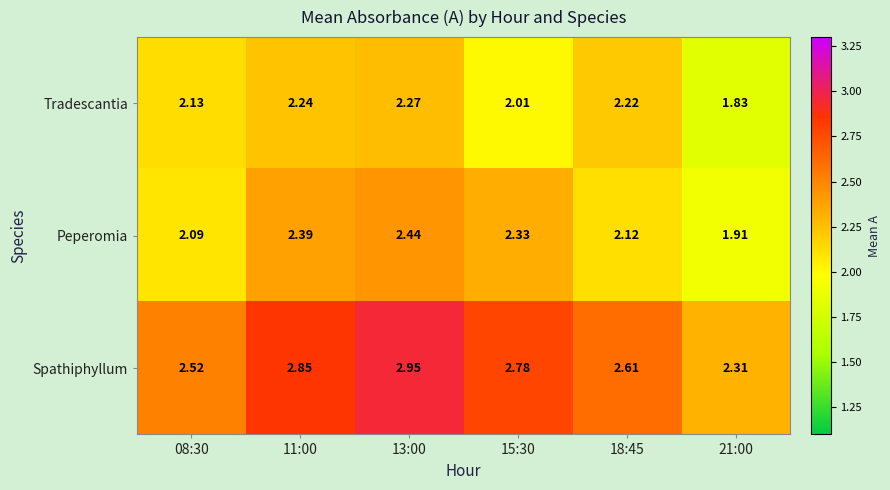

Which series has the largest range (max minus min)?

Spathiphyllum